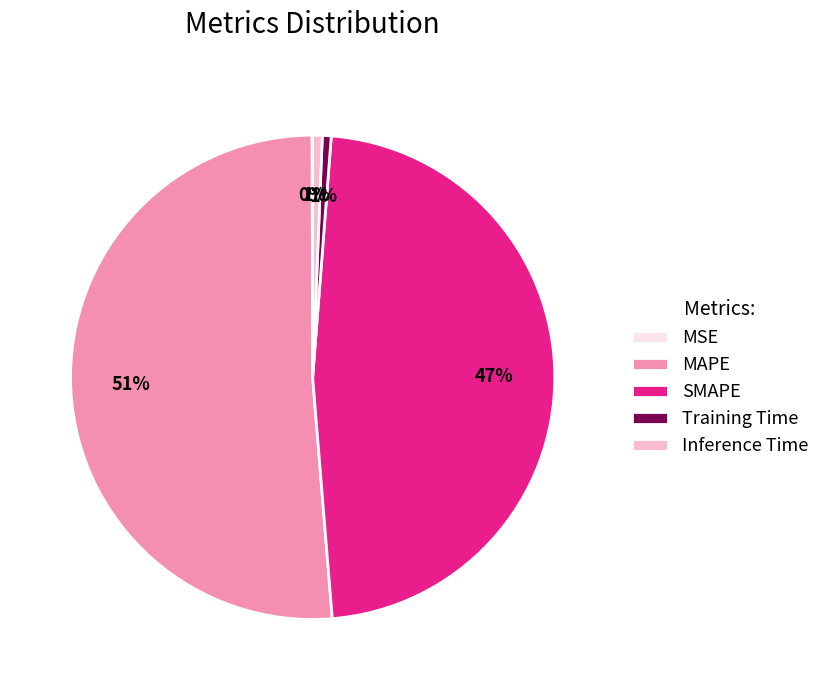

To the nearest percent, what portion does MAPE represent?

51%